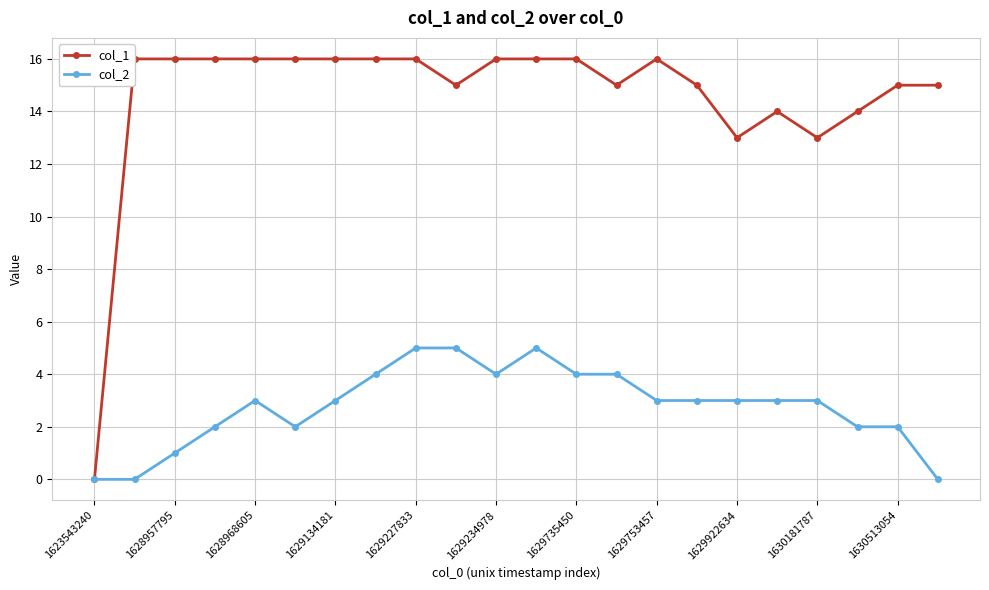

Rank the series by their maximum value, from lowest to highest.

col_2, col_1